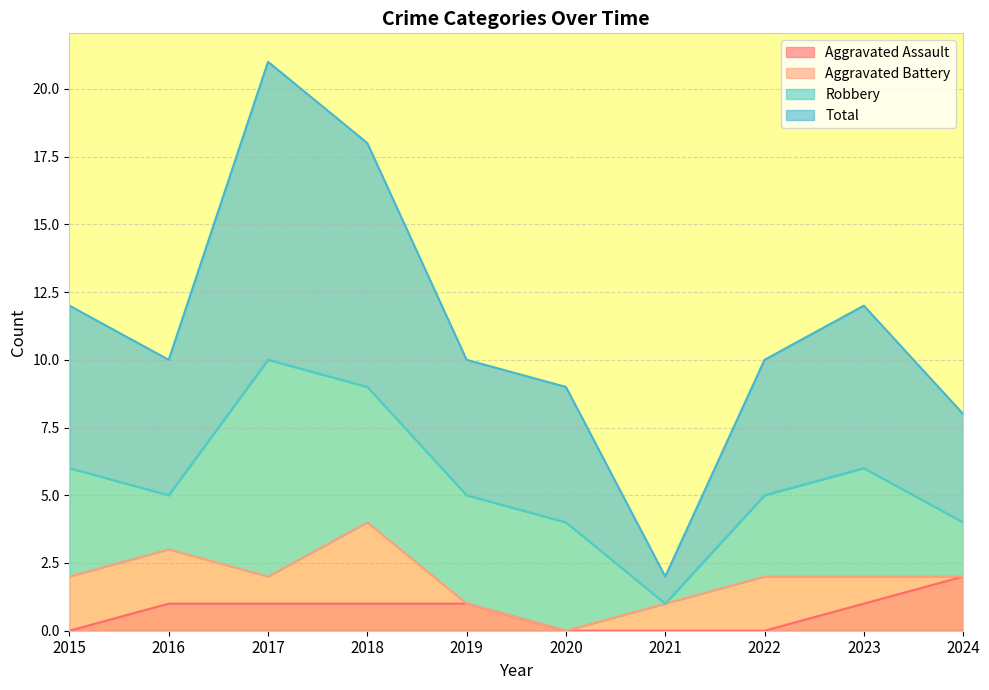

Rank the categories by Aggravated Assault value from lowest to highest.

2015, 2020, 2021, 2022, 2016, 2017, 2018, 2019, 2023, 2024